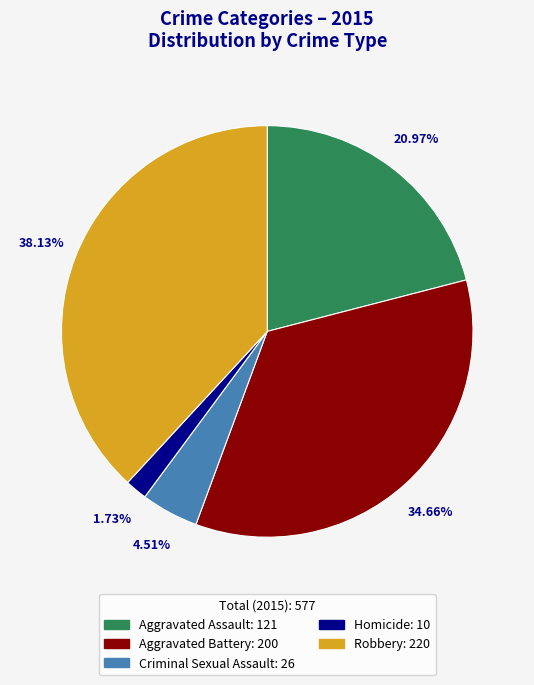

Approximately how many times larger is the value at Homicide compared to Criminal Sexual Assault?

0.4